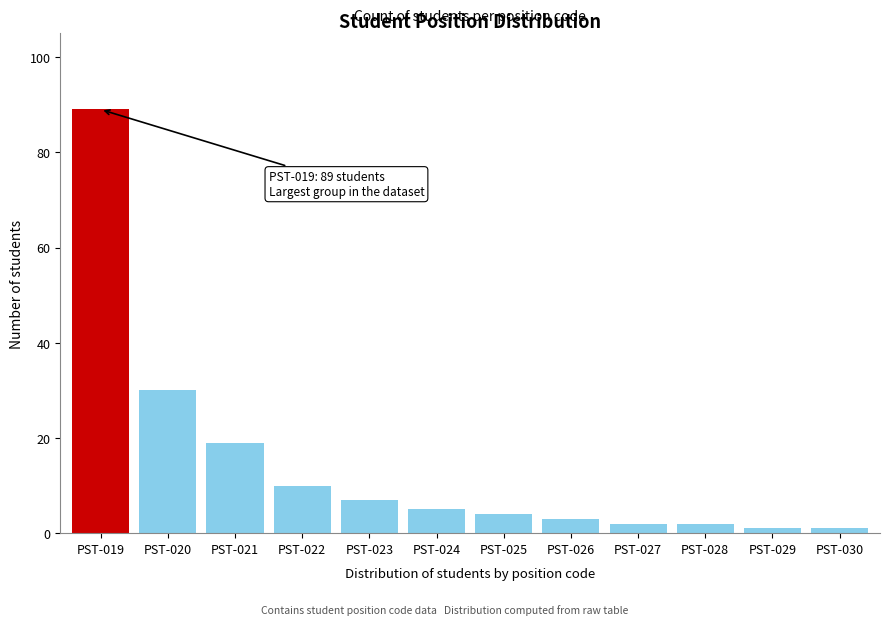

Reading left to right, transcribe all the data shown in this chart.

89	30	19	10	7	5	4	3	2	2	1	1